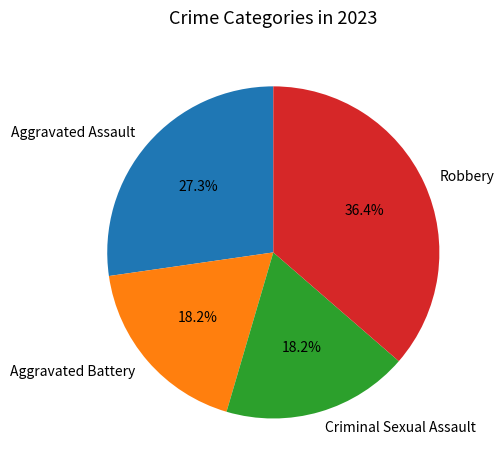

Count the number of slices in the pie.

4